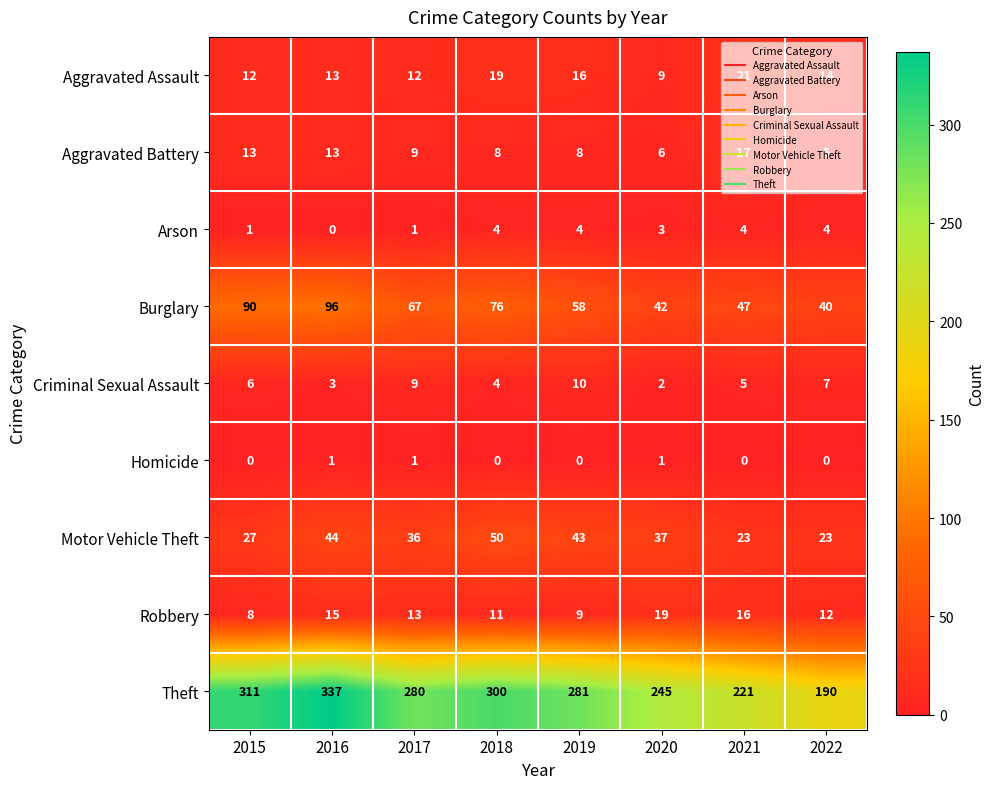

What is the approximate value of Theft at 2016, to the nearest 5?

335